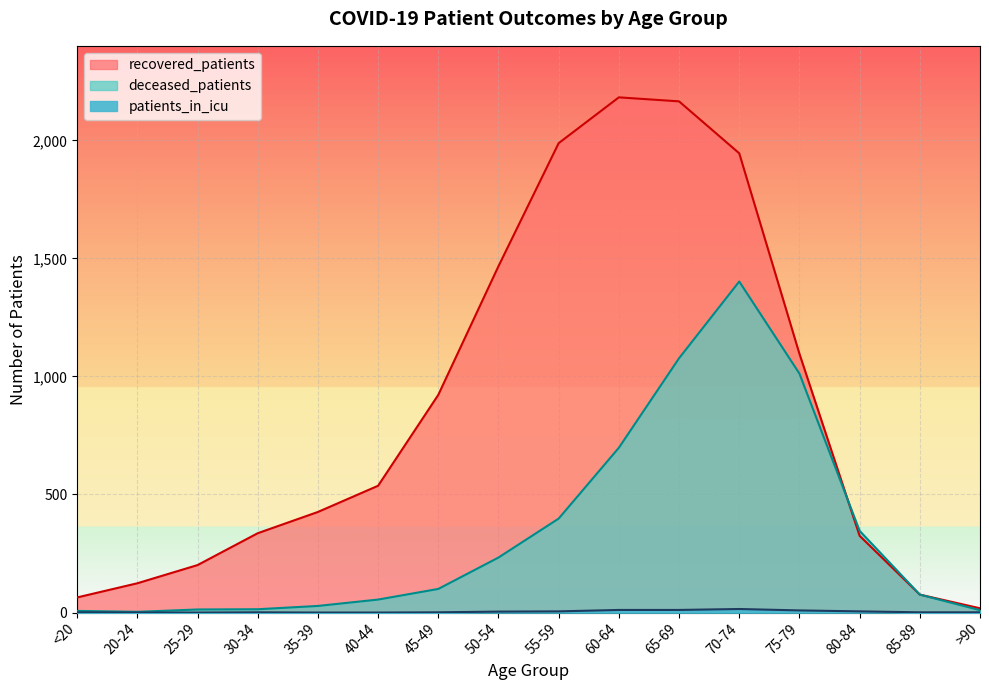

Is the value of recovered_patients at 50-54 greater than the value of deceased_patients at >90?

Yes